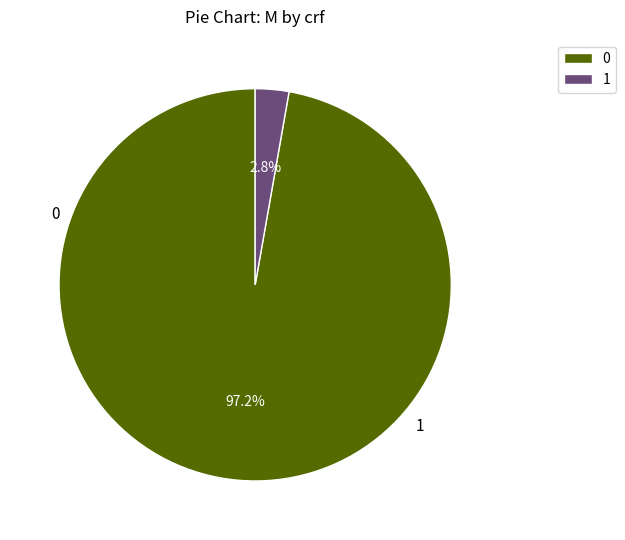

Which slice is the largest?

0